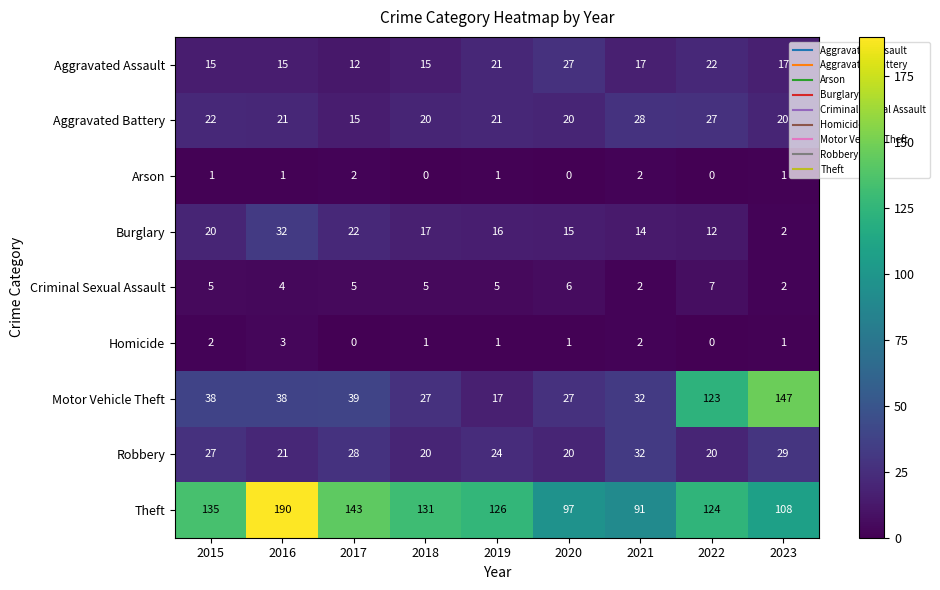

At which label does Motor Vehicle Theft reach its peak?

2023